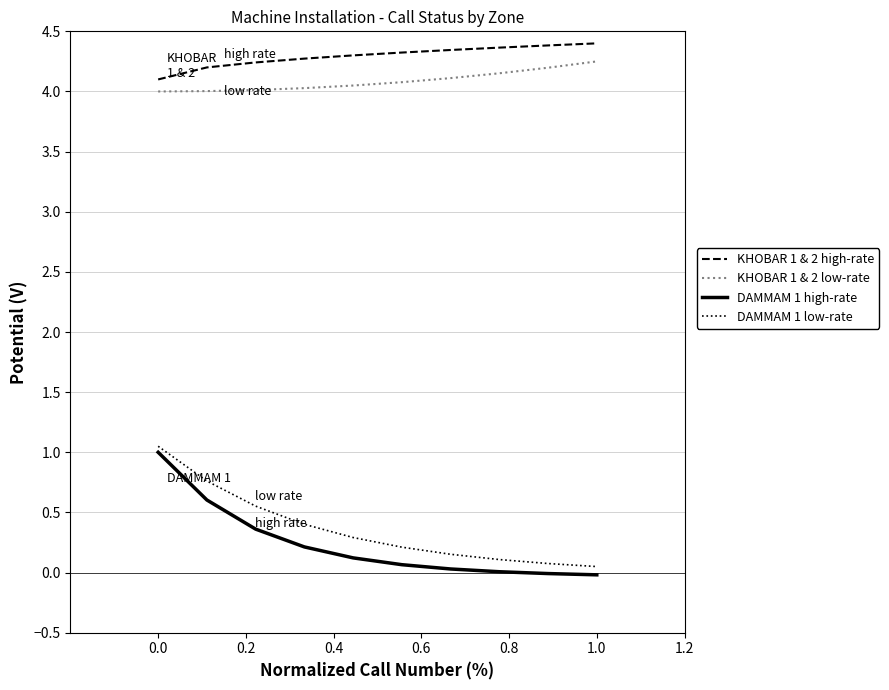

What is the difference between the maximum and minimum values in the DAMMAM 1 low-rate series?

1.0